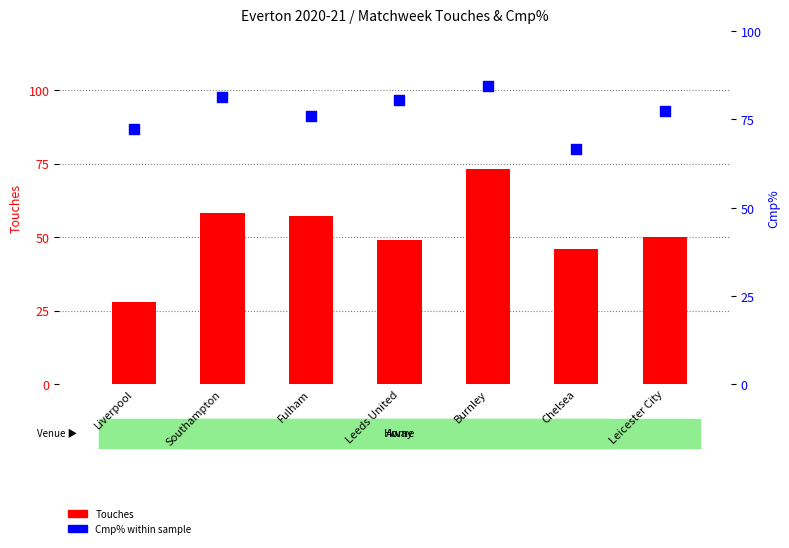

Which series contains the lowest Y value?

Touches